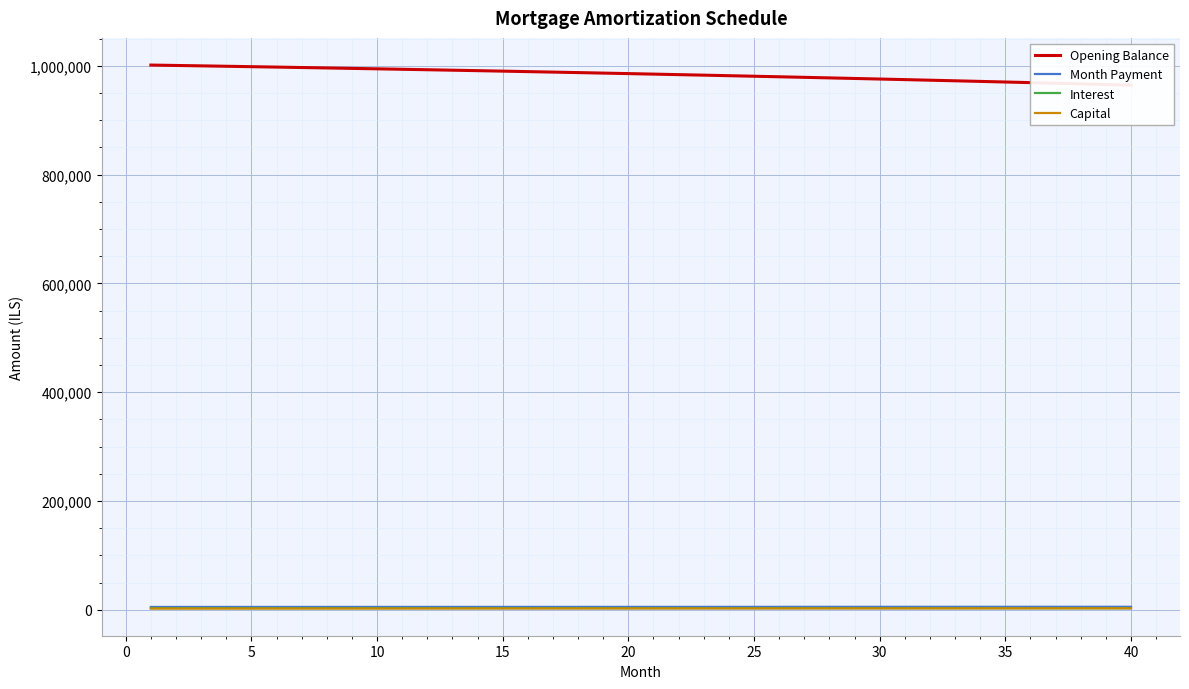

What is the value of the Month Payment point at the 33rd from the left?

5397.6